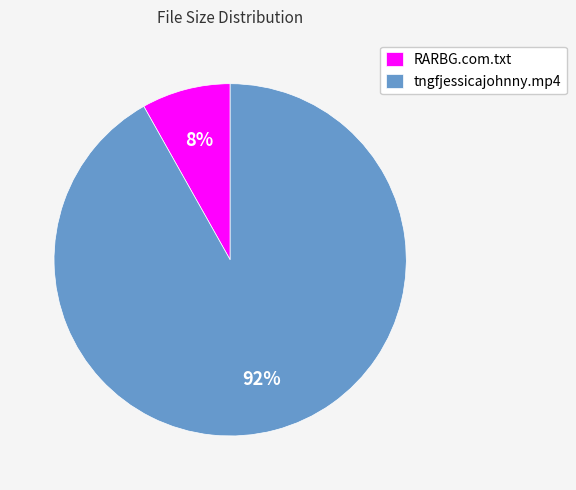

To the nearest percent, what is the difference between the tngfjessicajohnny.mp4 and RARBG.com.txt slice percentages?

84%